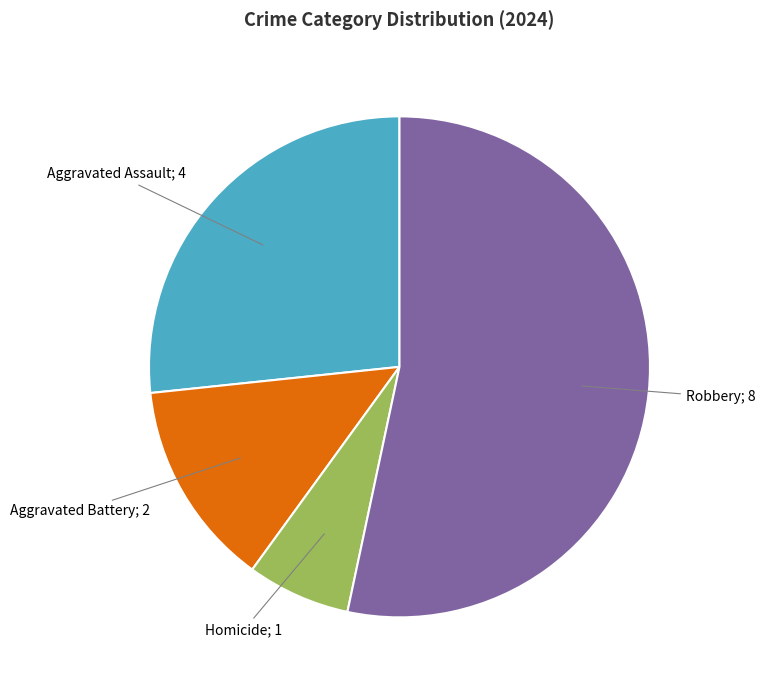

Is there any slice that represents more than half of the pie?

Yes